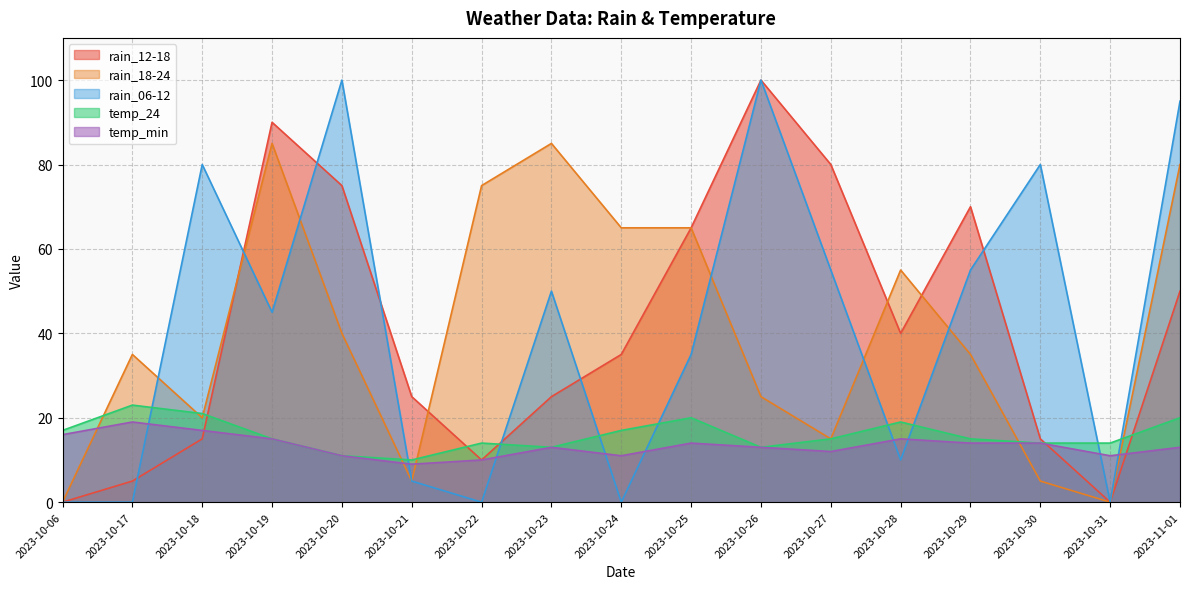

How many times do rain_06-12 and temp_24 cross each other?

9